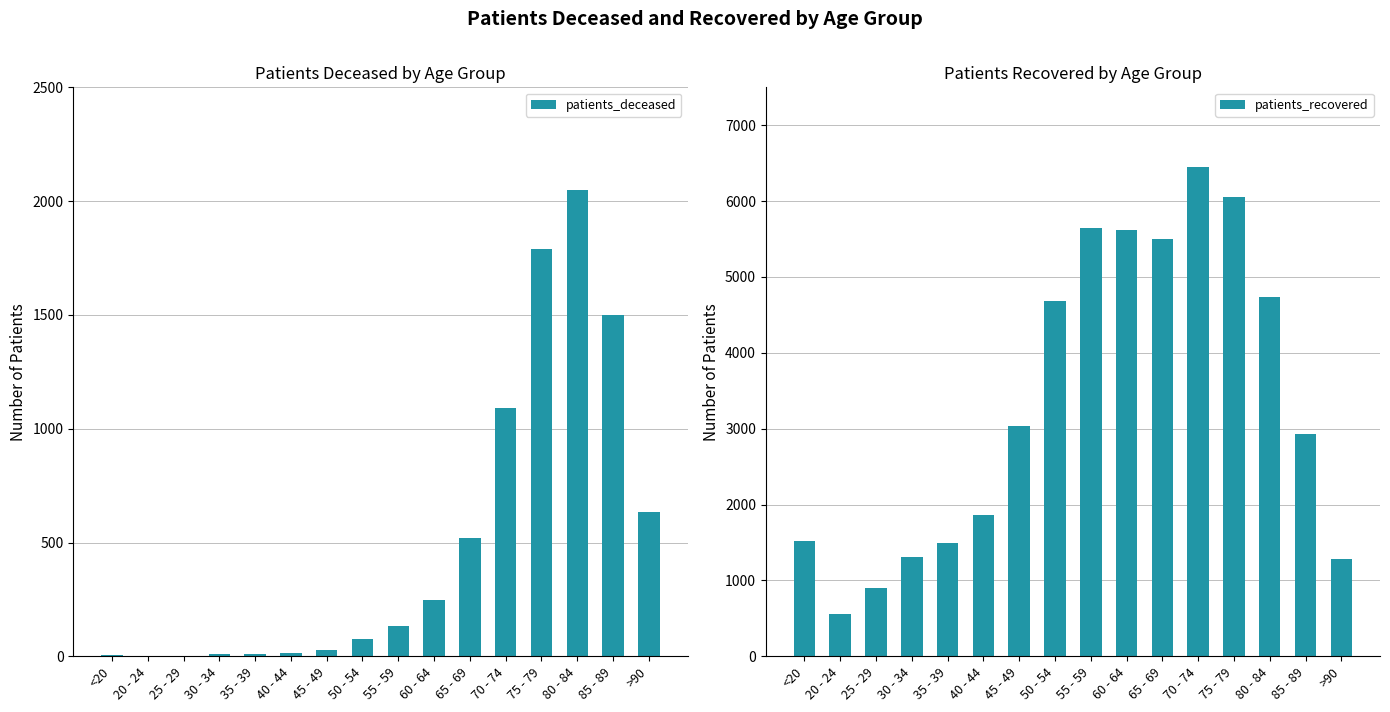

Where is patients_deceased nearest to the value 1025?

70 - 74